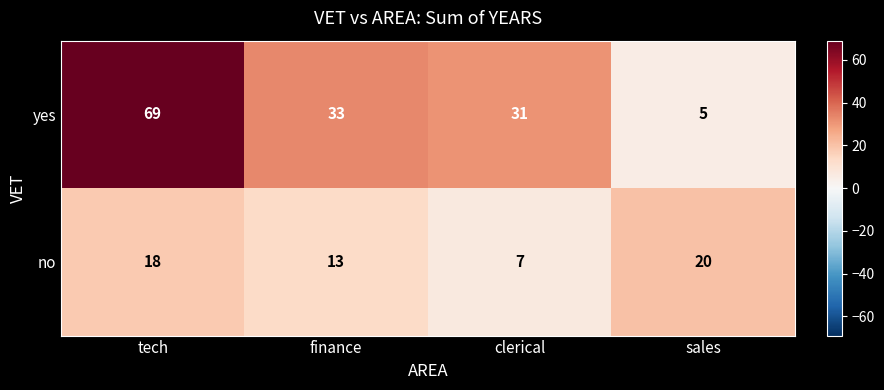

Which series changed the most between tech and finance?

yes